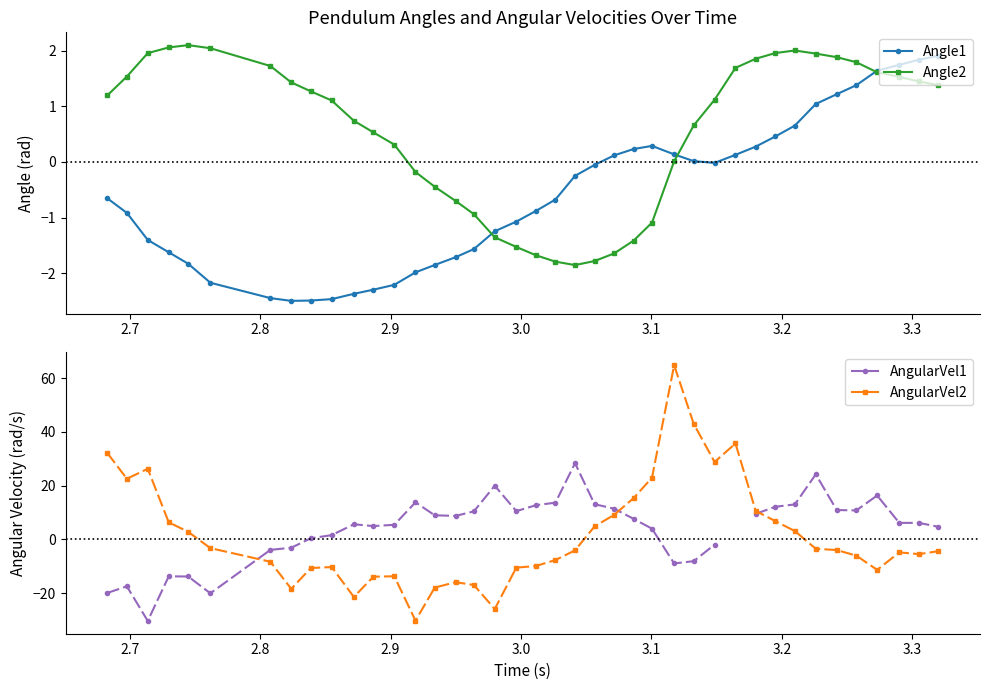

What is the value of the Angle1 point at the 4th from the left?

-1.6